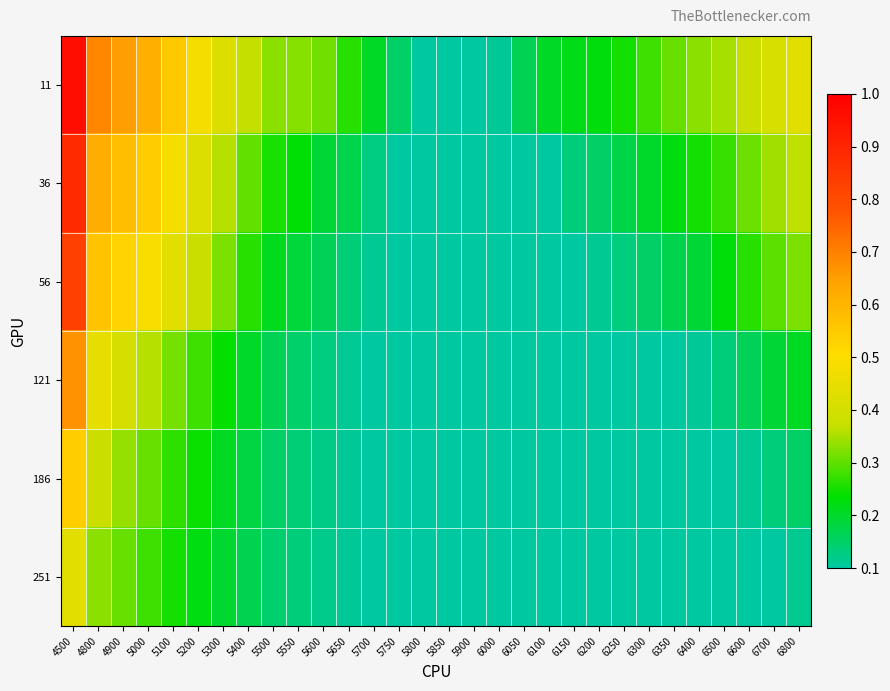

How many categories are shown in the chart?

30